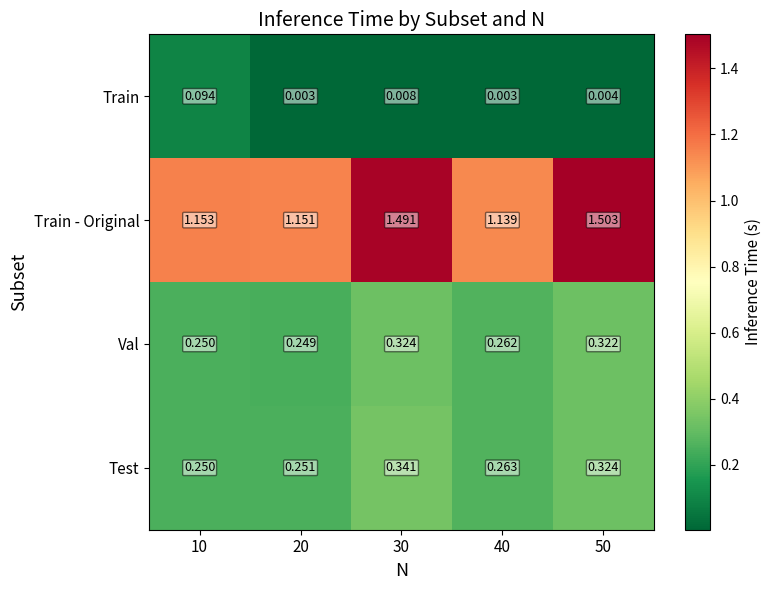

List the series in order of their peak value, highest first.

Train - Original, Test, Val, Train